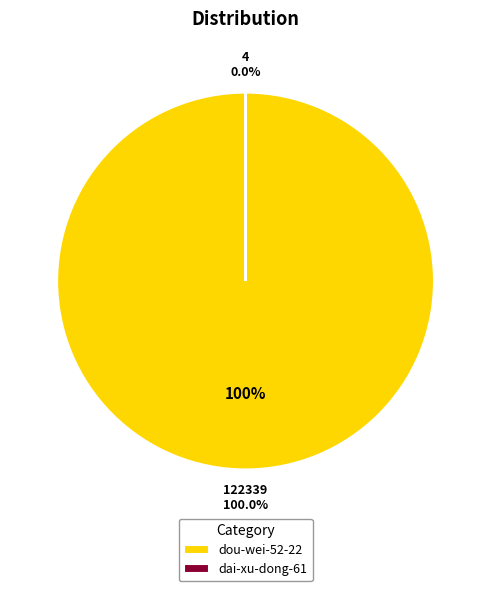

The dou-wei-52-22 slice represents 91% of the pie. True or false?

False